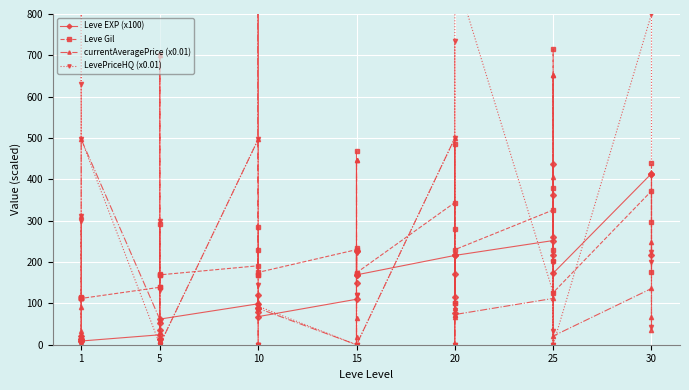

What is the highest value of the Leve Gil series?

715